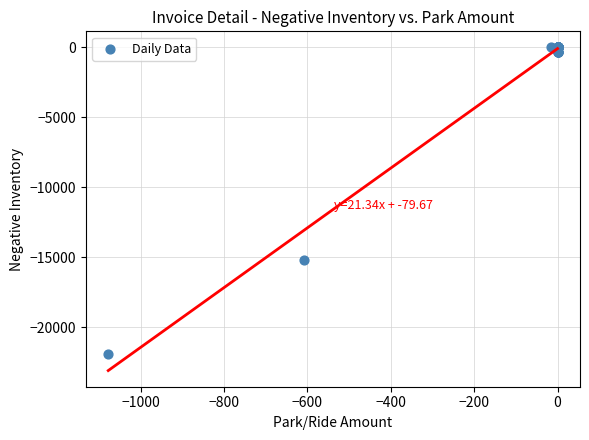

What Y value in the scatter plot is closest to -10945?

-15199